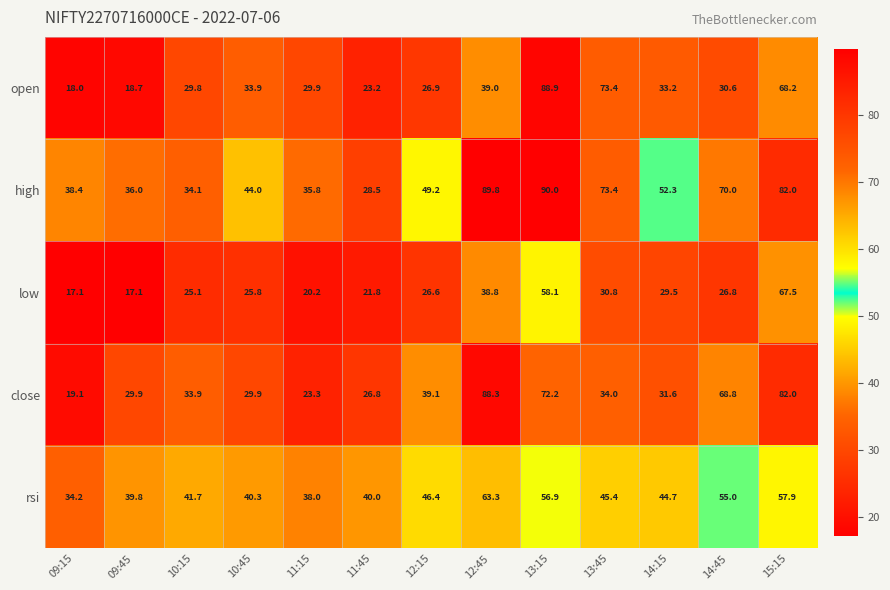

Rank the series by their maximum value, from highest to lowest.

high, open, close, low, rsi